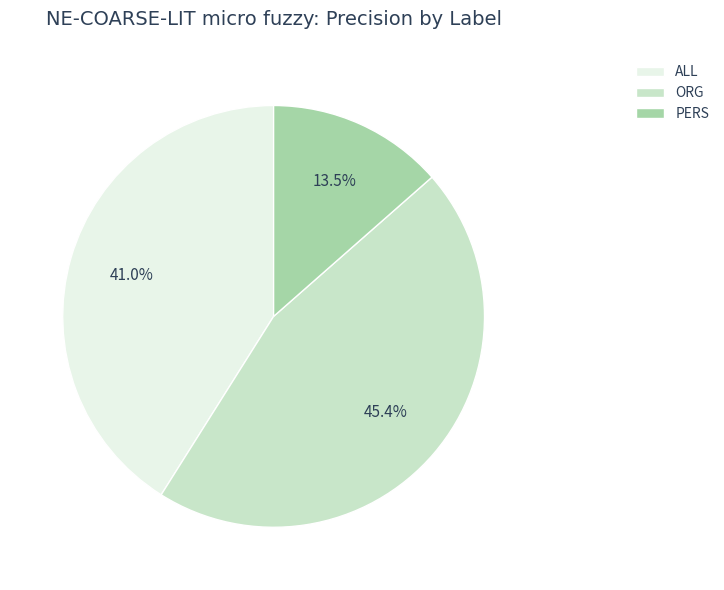

To the nearest percent, what is the difference between the ALL and ORG slice percentages?

4%